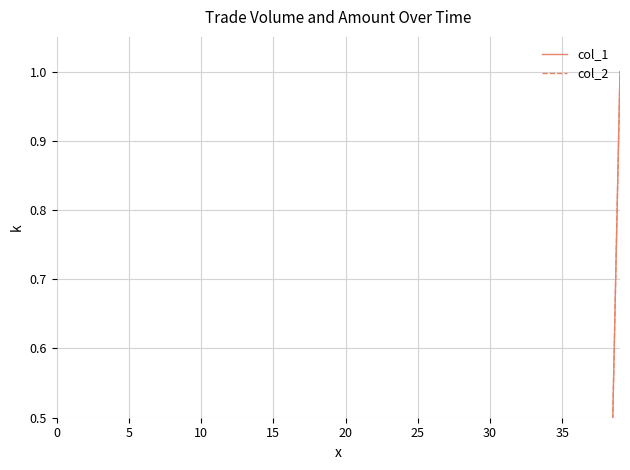

How many col_2 values are between 0 and 1?

40